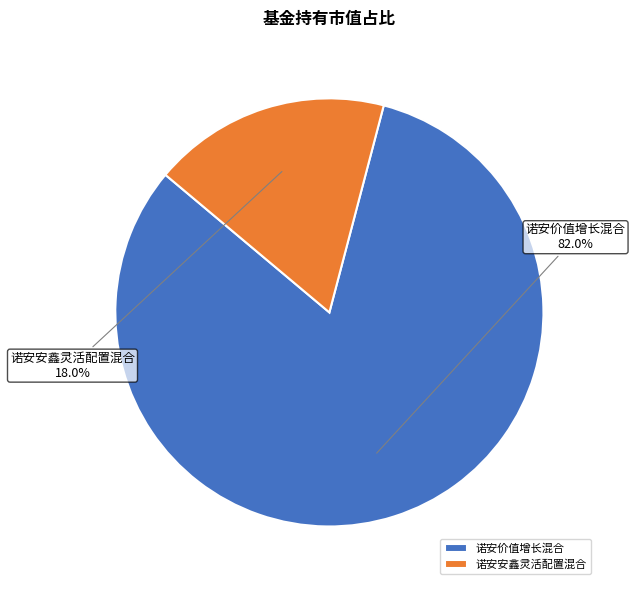

To the nearest percent, what percentage of the pie is 诺安安鑫灵活配置混合?

18%